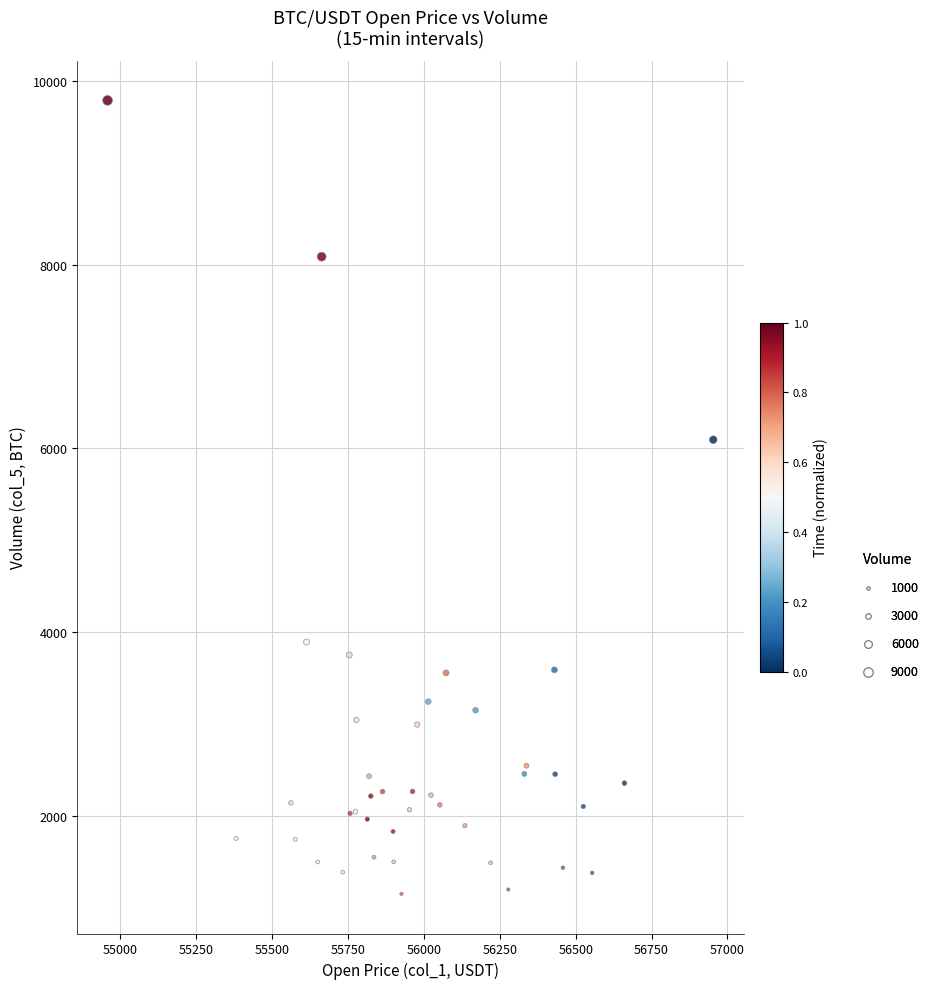

What Y value in the scatter plot is closest to 5469?

6094.2